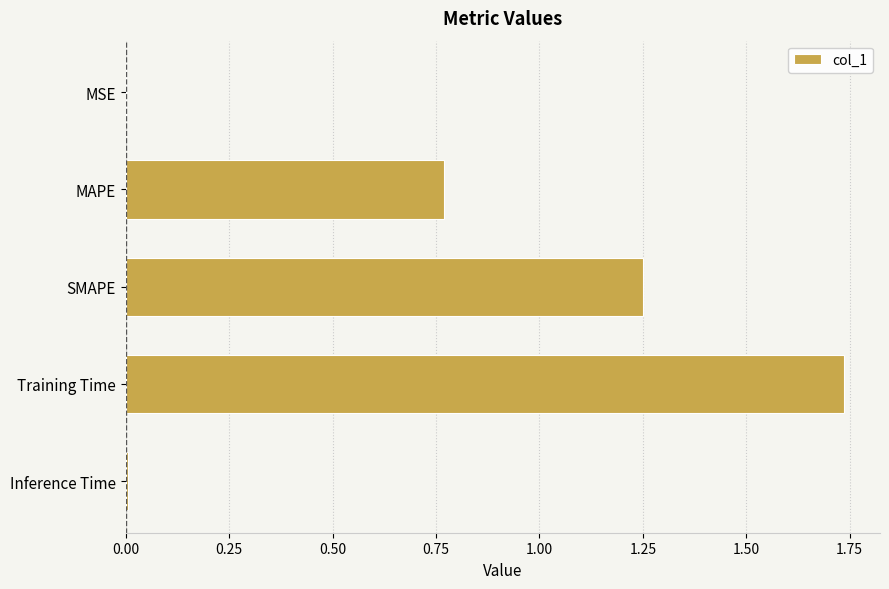

What is the change in value from MAPE to Training Time?

+1.0